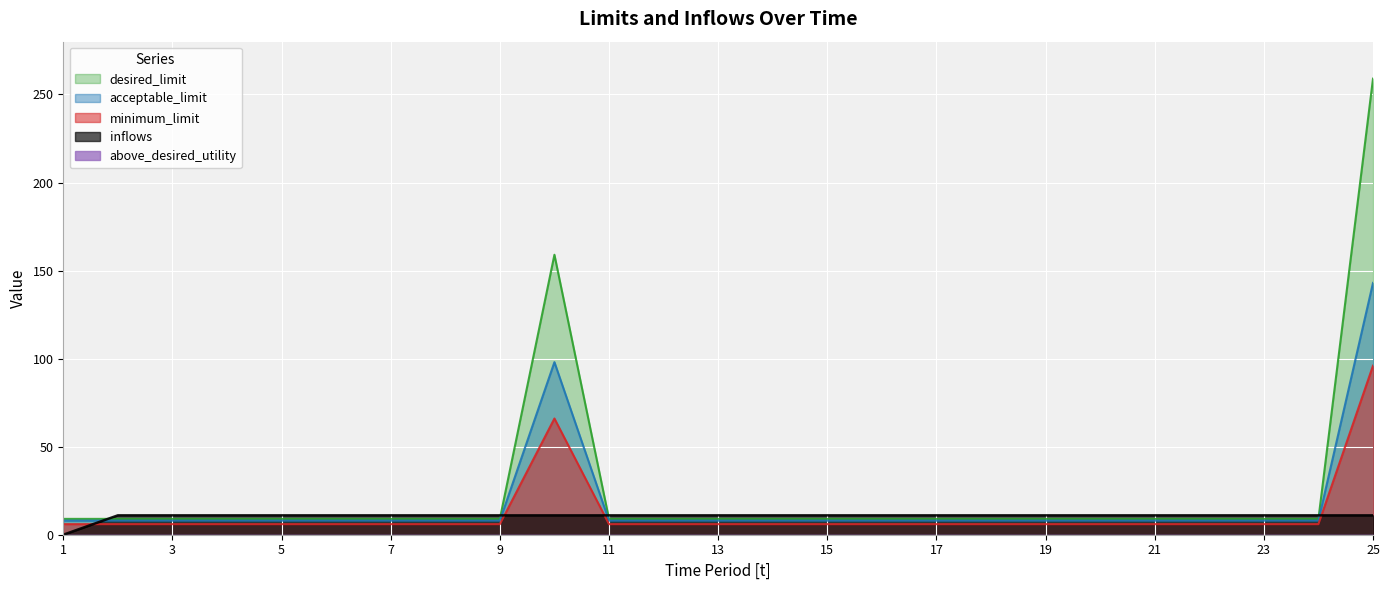

The value of desired_limit at 3 is 9.0. True or false?

True